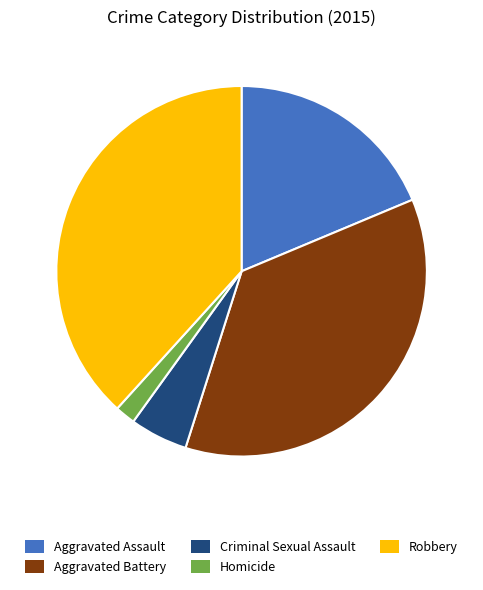

Is it true that Robbery is 32% of the pie?

False